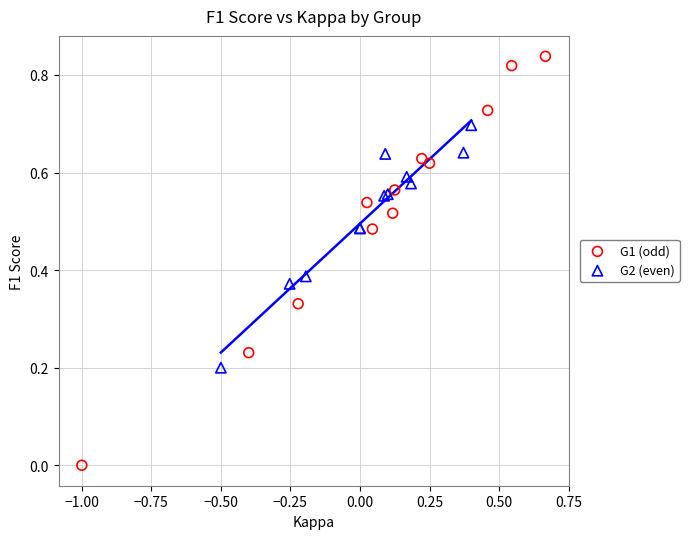

Which series reaches the maximum Y coordinate?

G1 (odd)